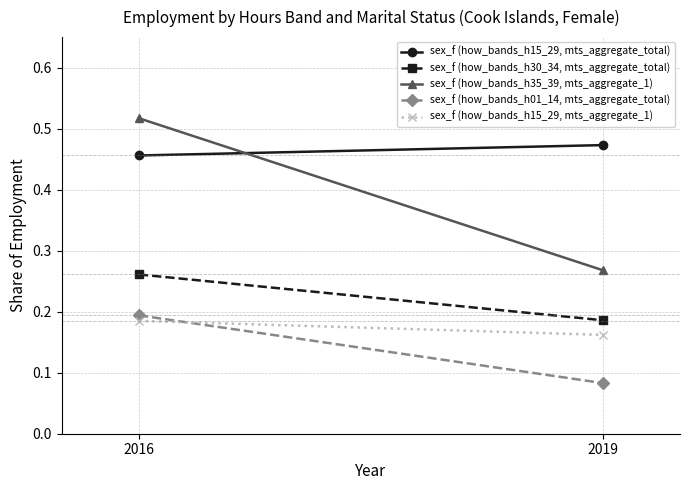

How many lines are shown in the chart?

5